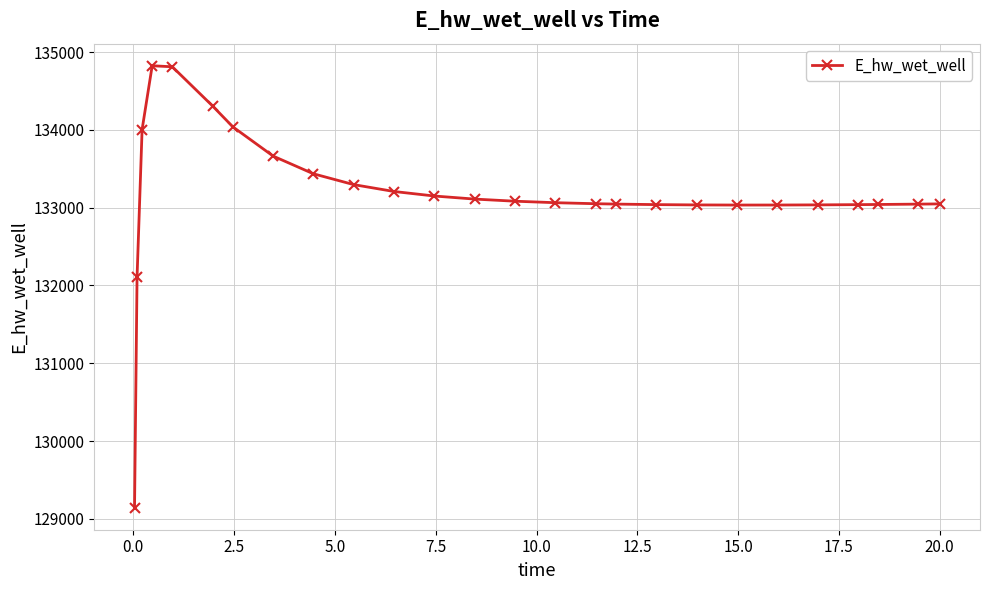

What is the value of the 12th point from the left?

133150.2